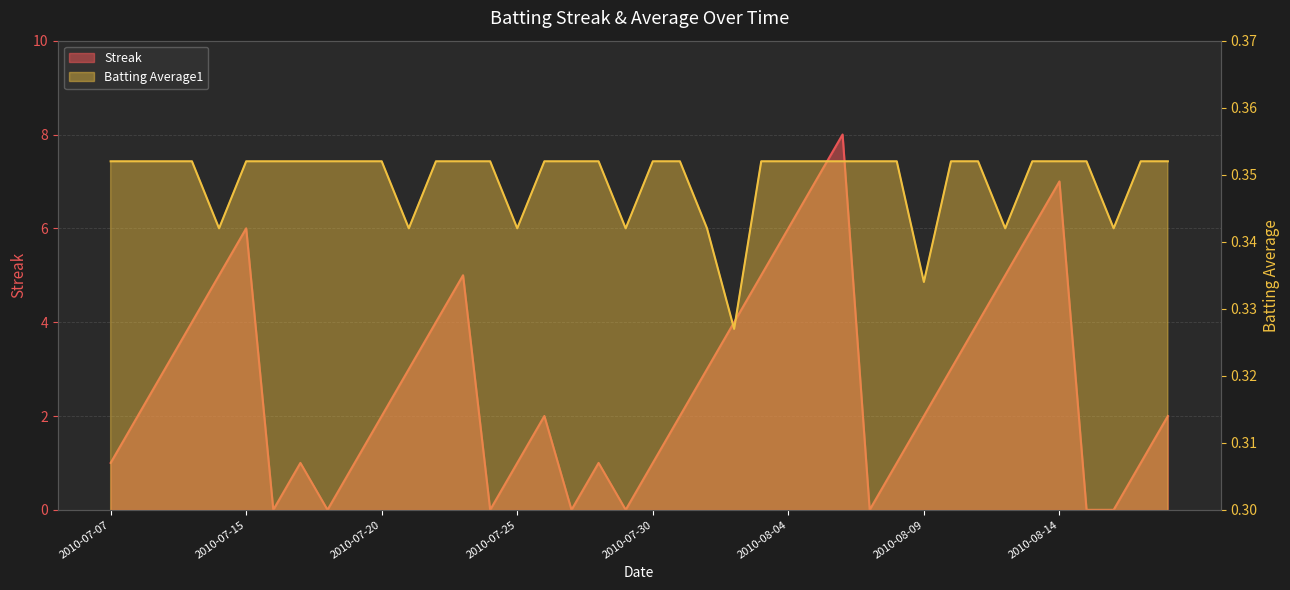

Which series has the widest spread of values?

Streak